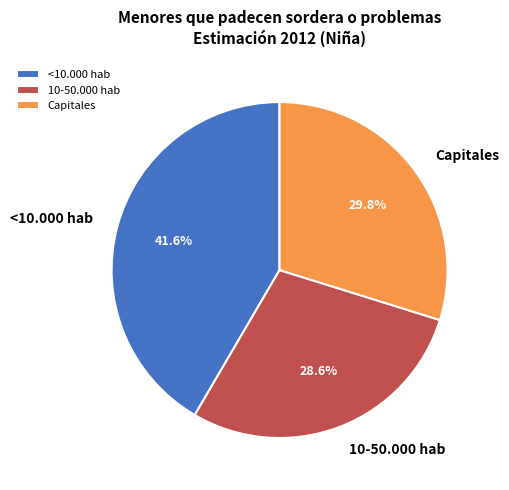

Is there a majority slice in this chart?

No